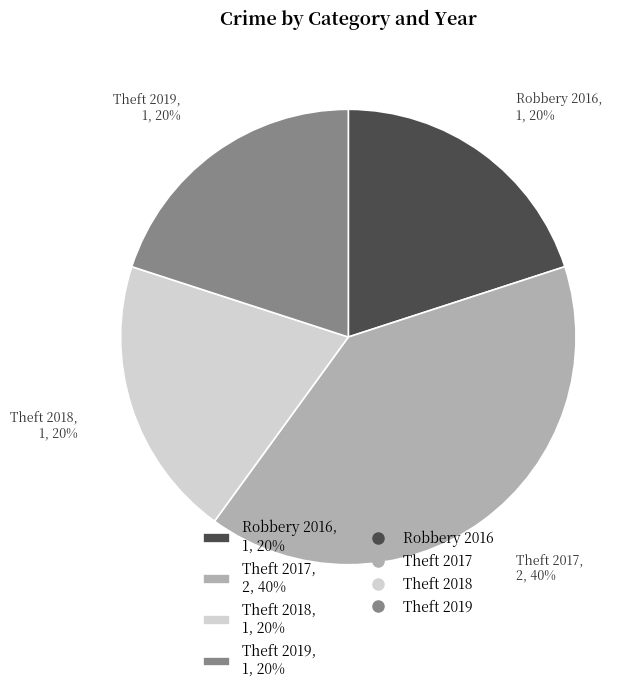

Does any single category account for the majority?

No